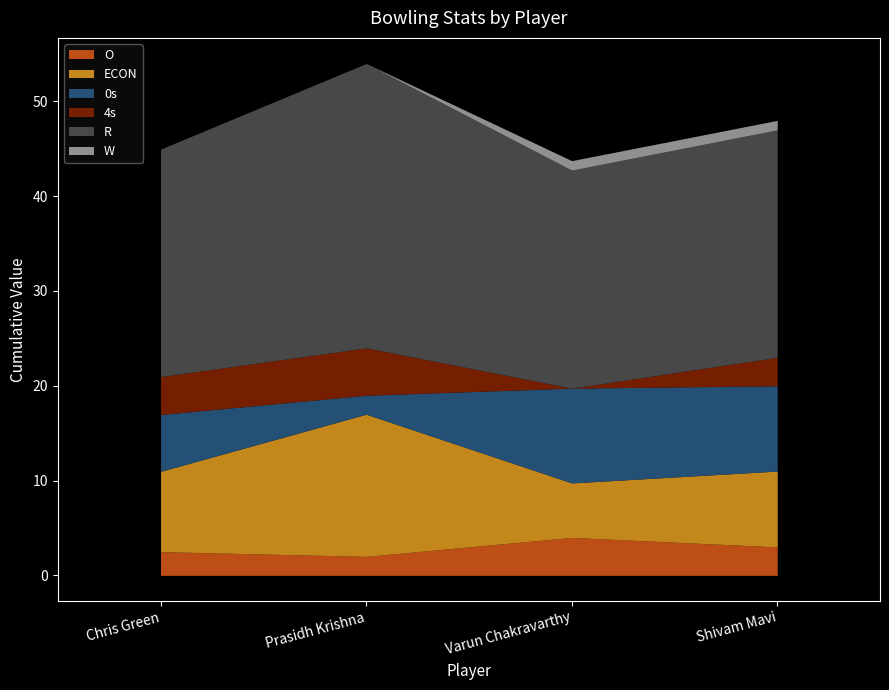

How many data points in O are less than 3?

2